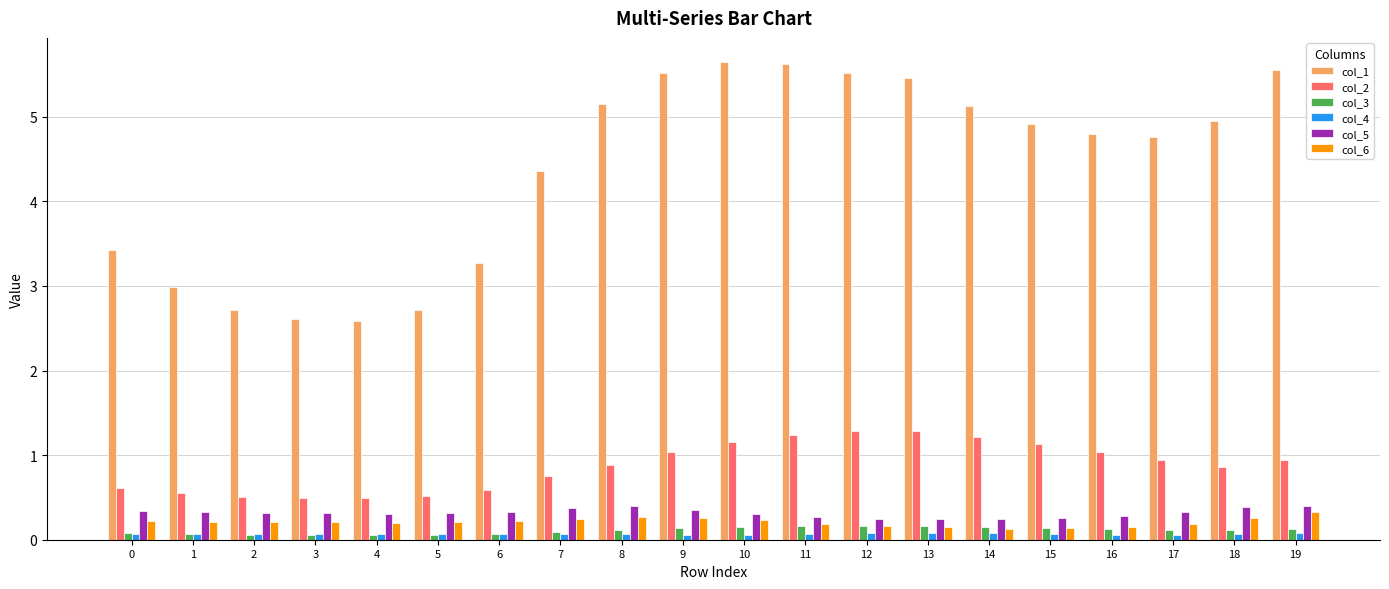

Is the value of col_4 at 7 greater than the value of col_5 at 5?

No